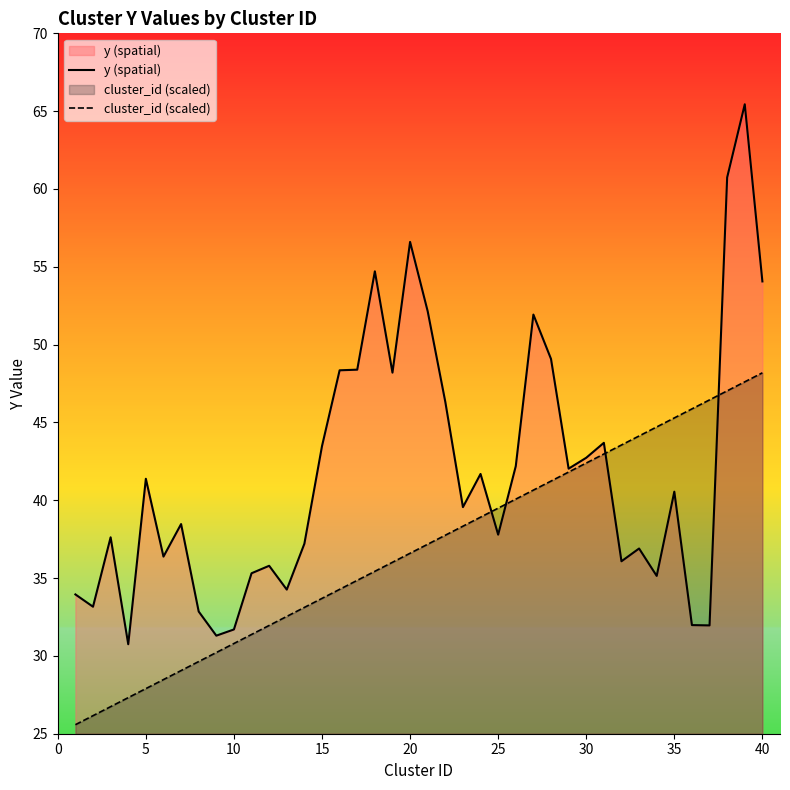

True or false: y (spatial) has a value of 14.0 at 30.

False